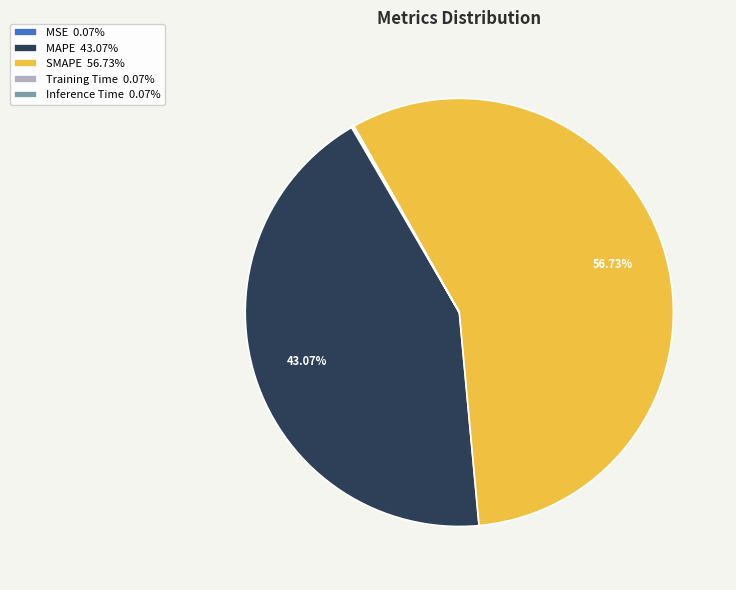

Which category accounts for the majority?

SMAPE